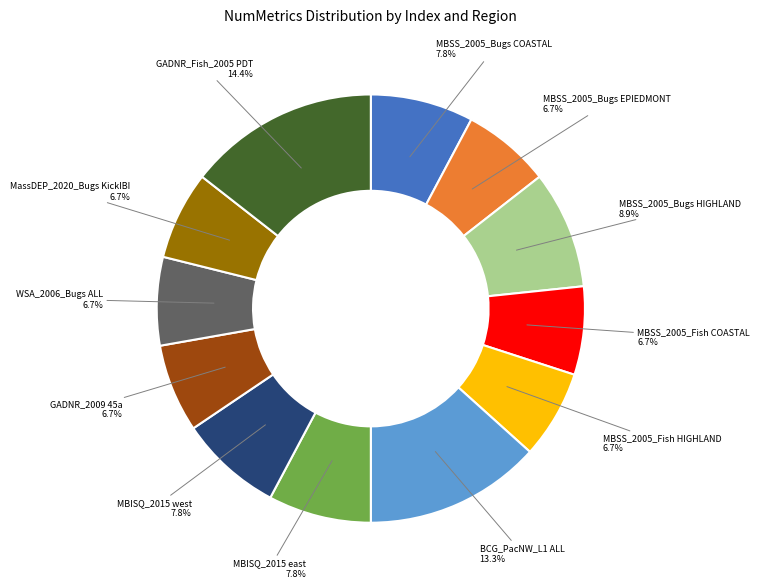

Which category has the biggest portion of the pie?

GADNR_Fish_2005 PDT